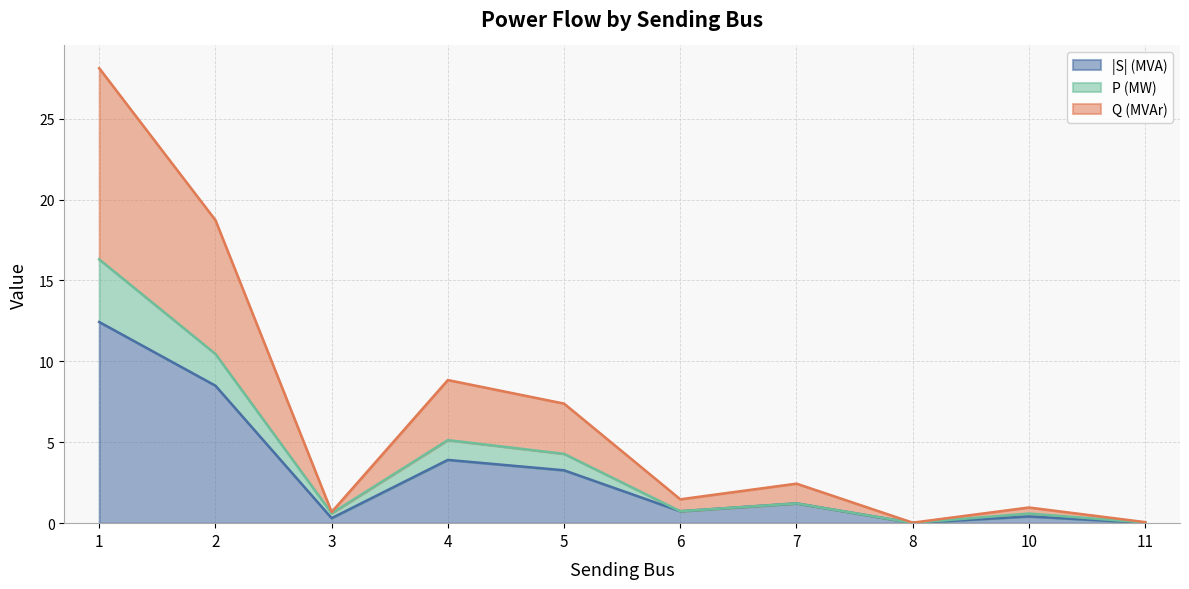

Where does the P (MW) series first go above 1?

1